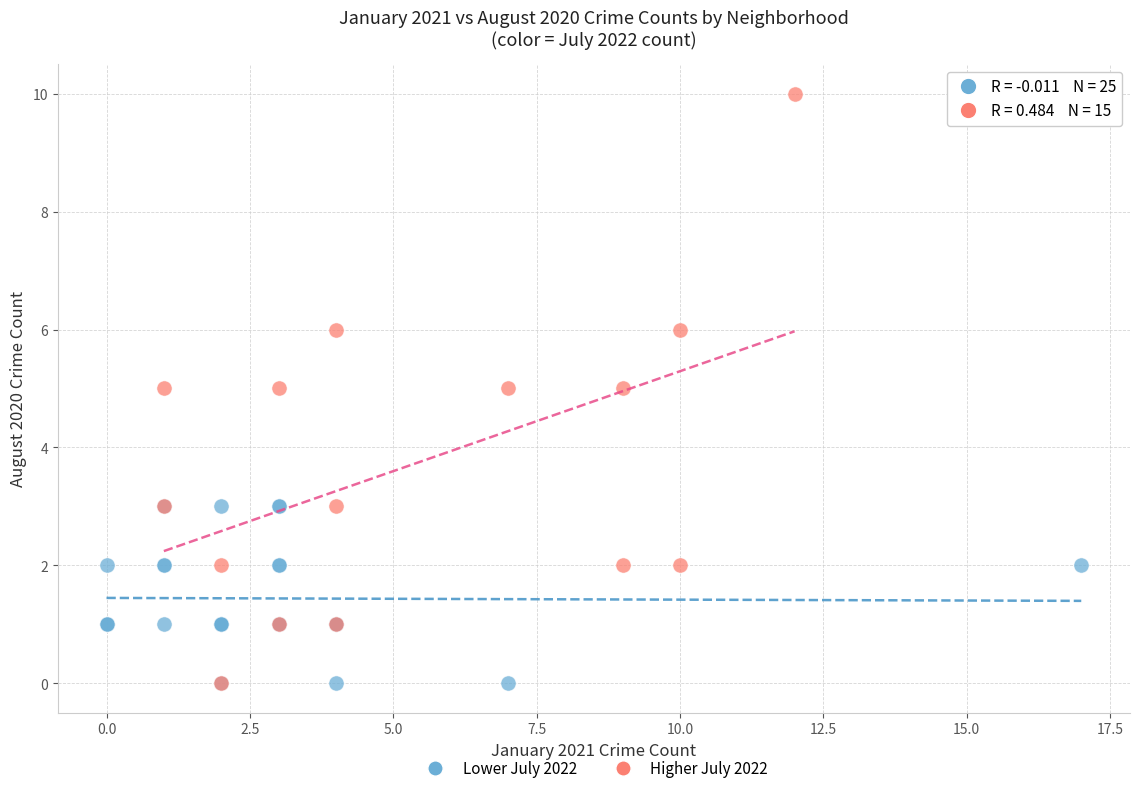

Which series reaches the maximum Y coordinate?

Higher July 2022